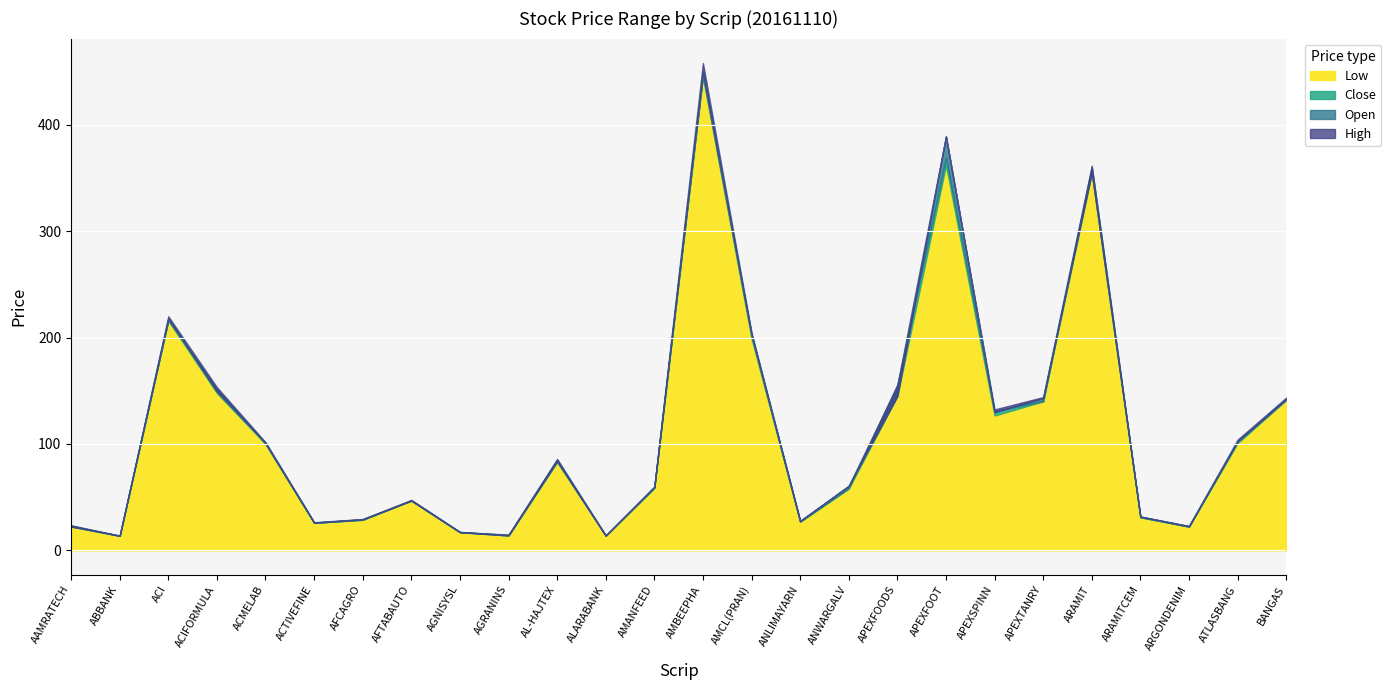

Which has a higher value, APEXFOOT or ARAMITCEM?

APEXFOOT